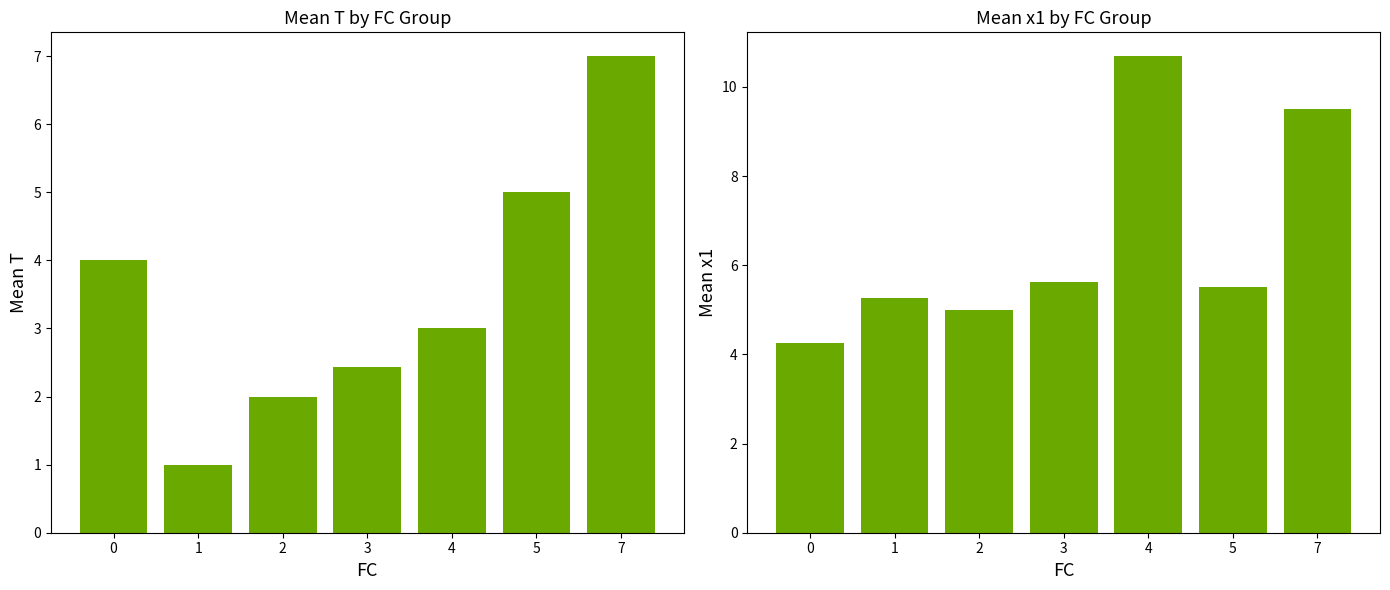

At 0, list the series in order from largest to smallest.

x1, T